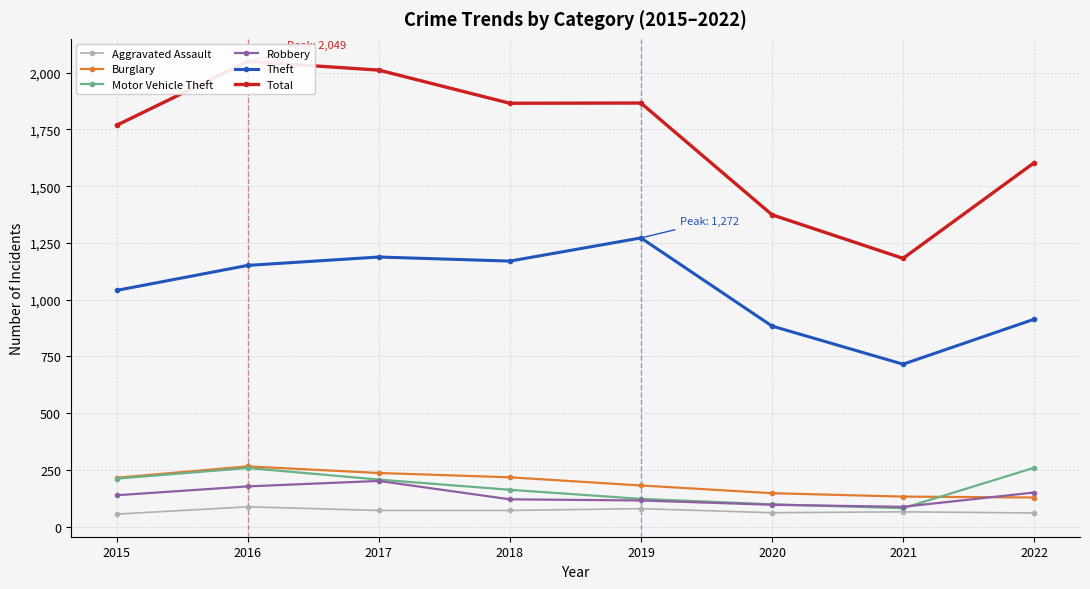

What is the approximate value of Aggravated Assault at 2018, to the nearest 10?

70